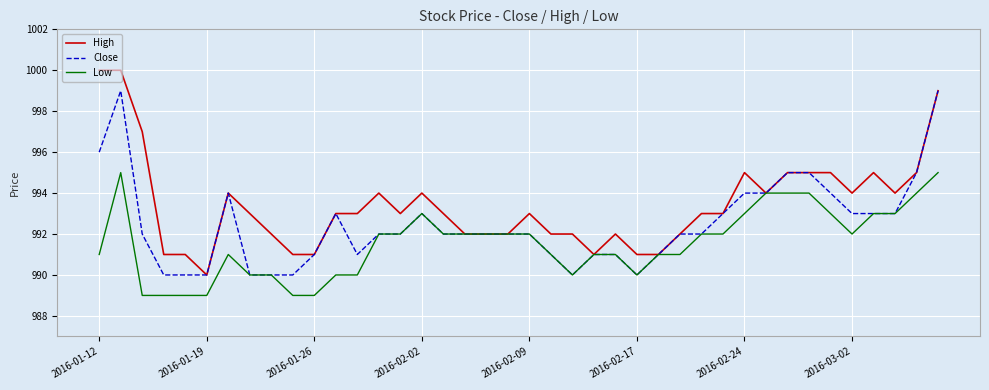

List the series in order of their peak value, highest first.

High, Close, Low